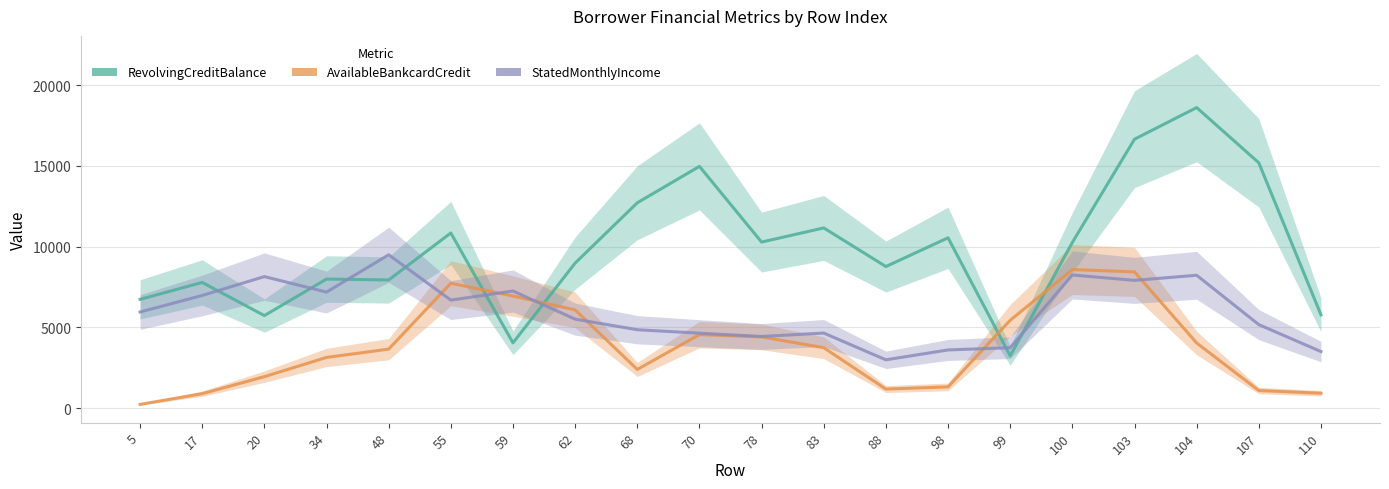

What are all the series names shown in the legend?

RevolvingCreditBalance, AvailableBankcardCredit, StatedMonthlyIncome